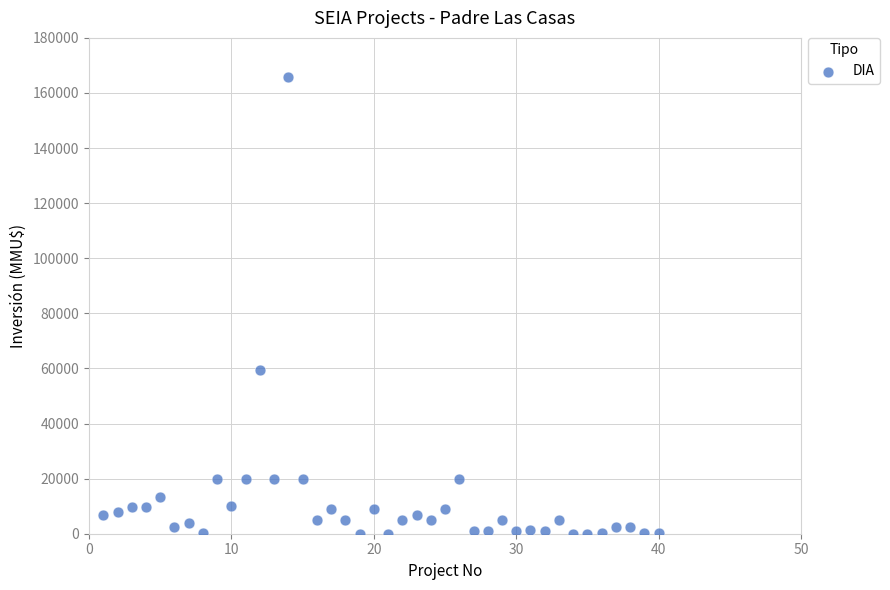

What is the range of X values (max minus min)?

39